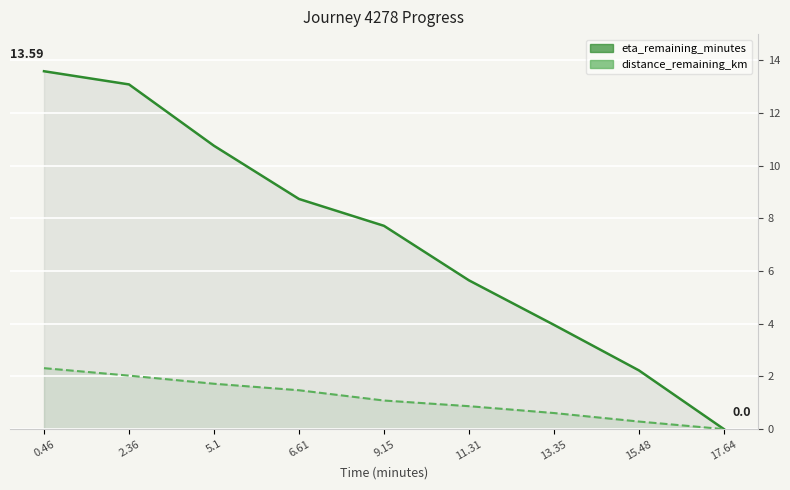

True or false: distance_remaining_km and eta_remaining_minutes cross at least once.

False